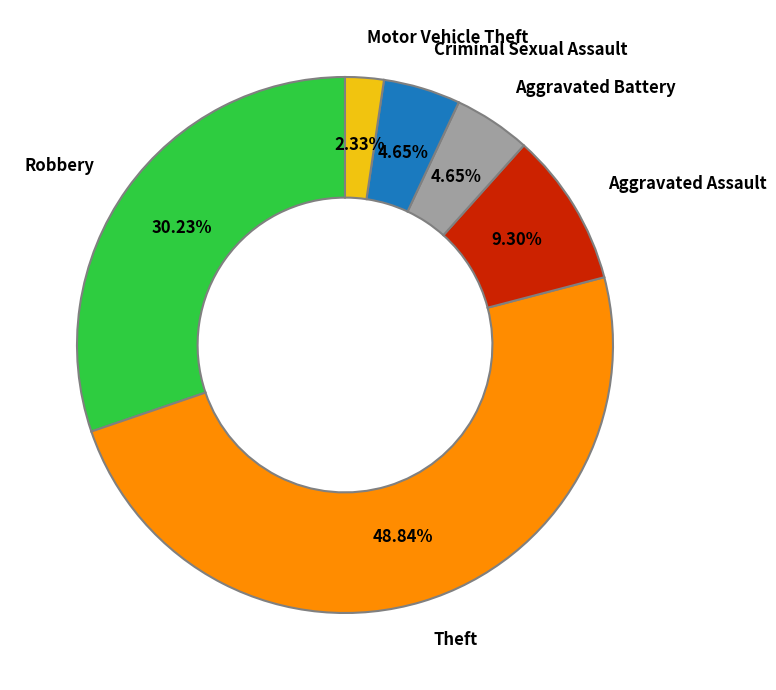

Does Theft represent more than half of the total?

No